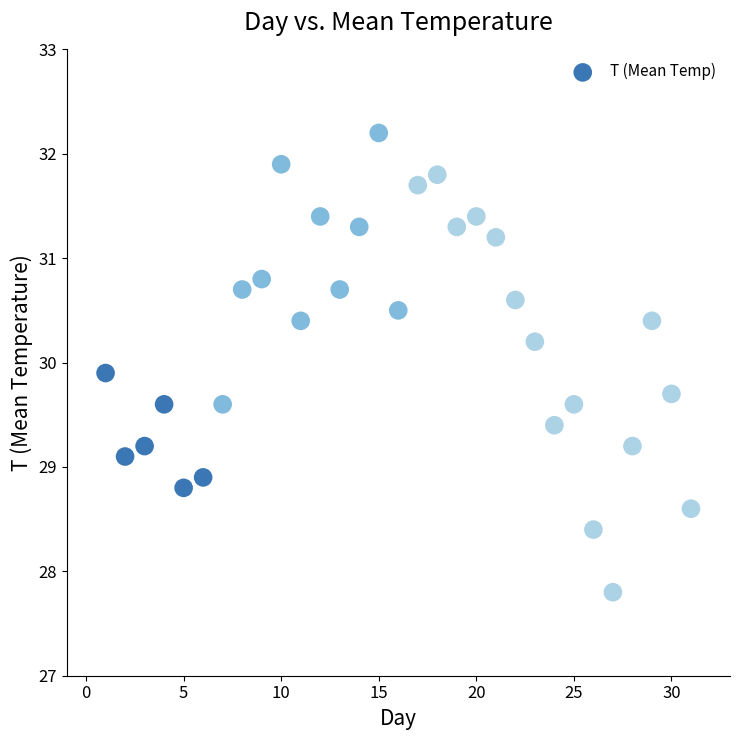

What Y value in the scatter plot is closest to 30?

29.9